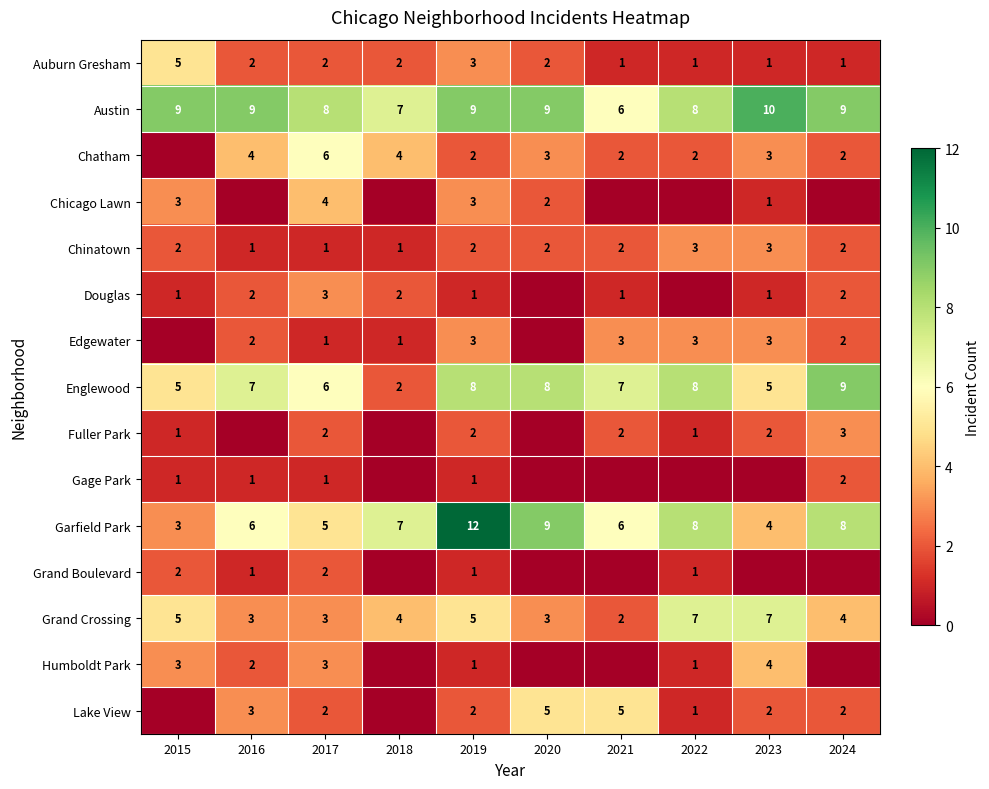

What value does the Chinatown series have at 2023?

3